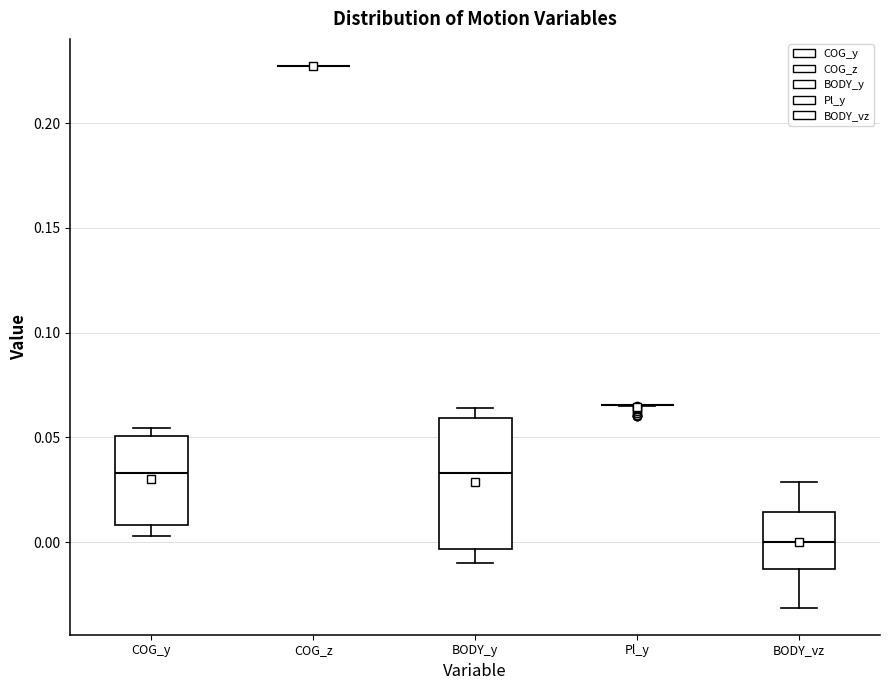

Comparing the boxes themselves (not the whiskers), which one is the tallest?

BODY_y